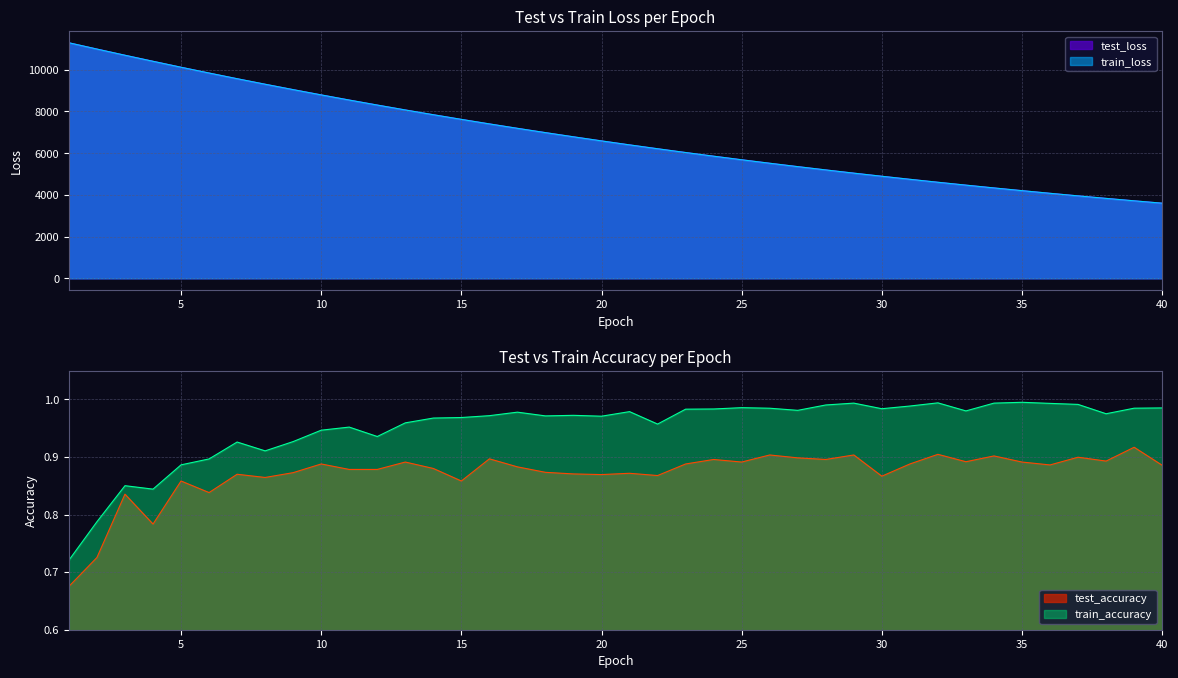

What are all the series names shown in the legend?

test_loss, train_loss, test_accuracy, train_accuracy